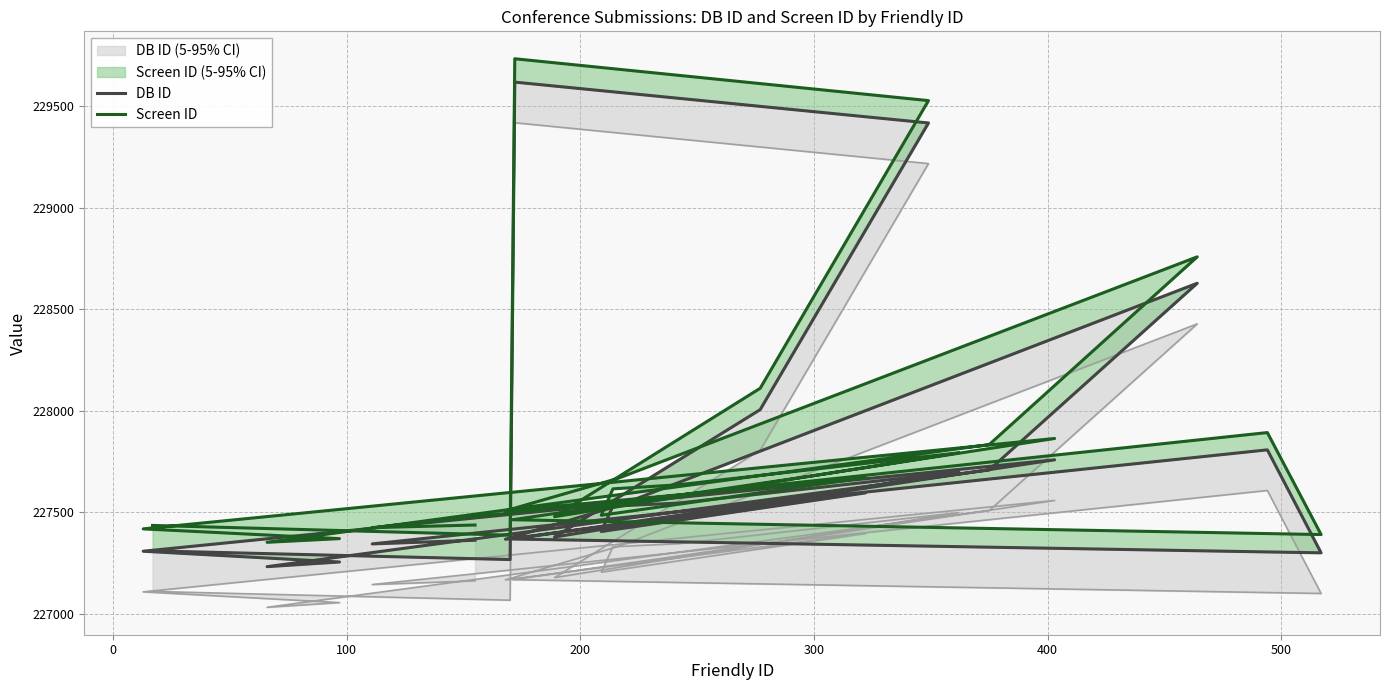

List the series in order of their peak value, highest first.

Screen ID, DB ID